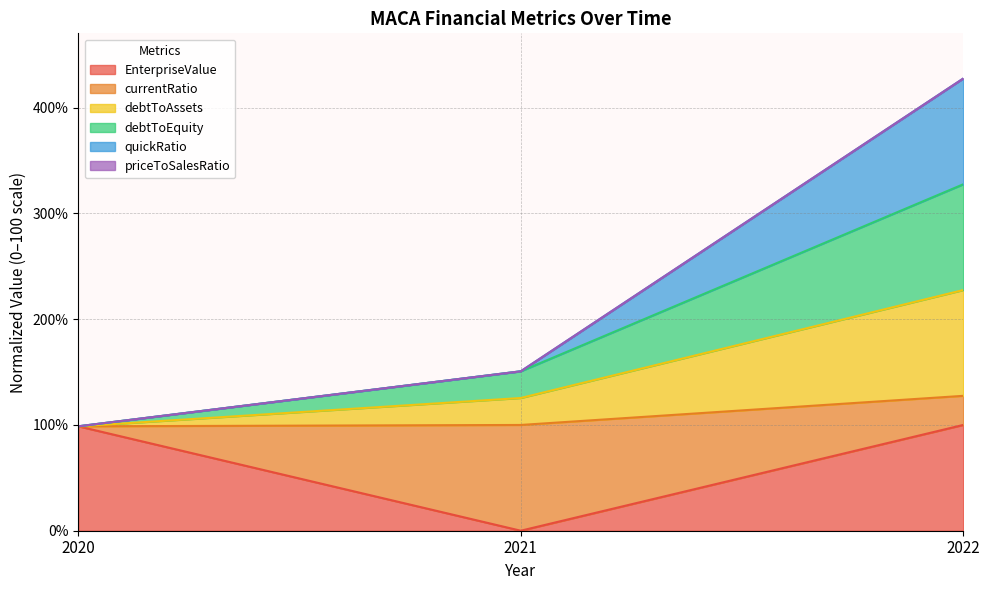

Is the value of quickRatio at 2022 greater than the value of debtToEquity at 2021?

Yes